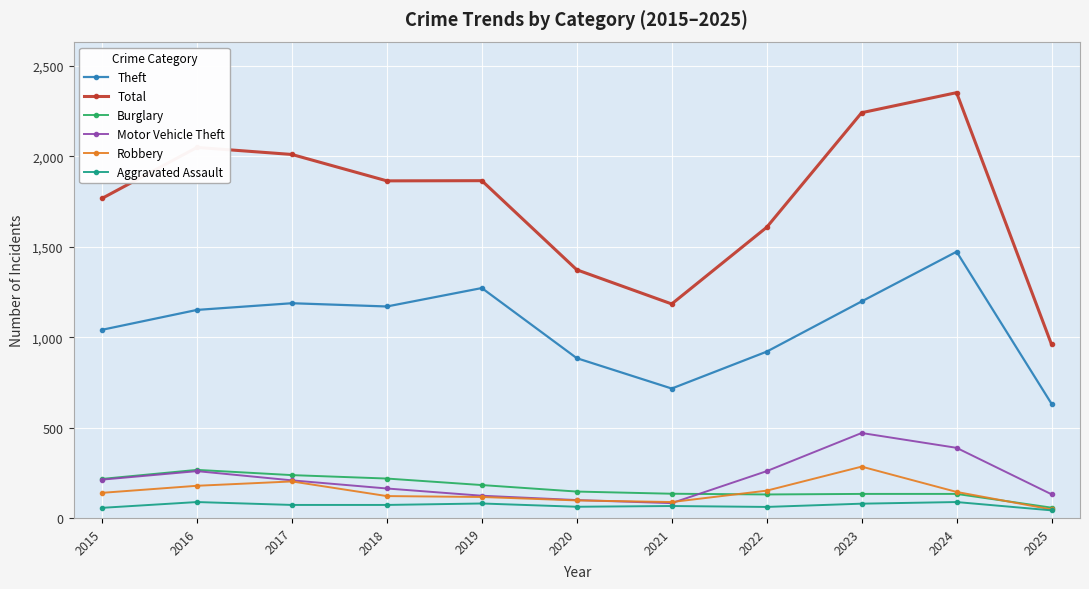

Count the number of categories in the chart.

11